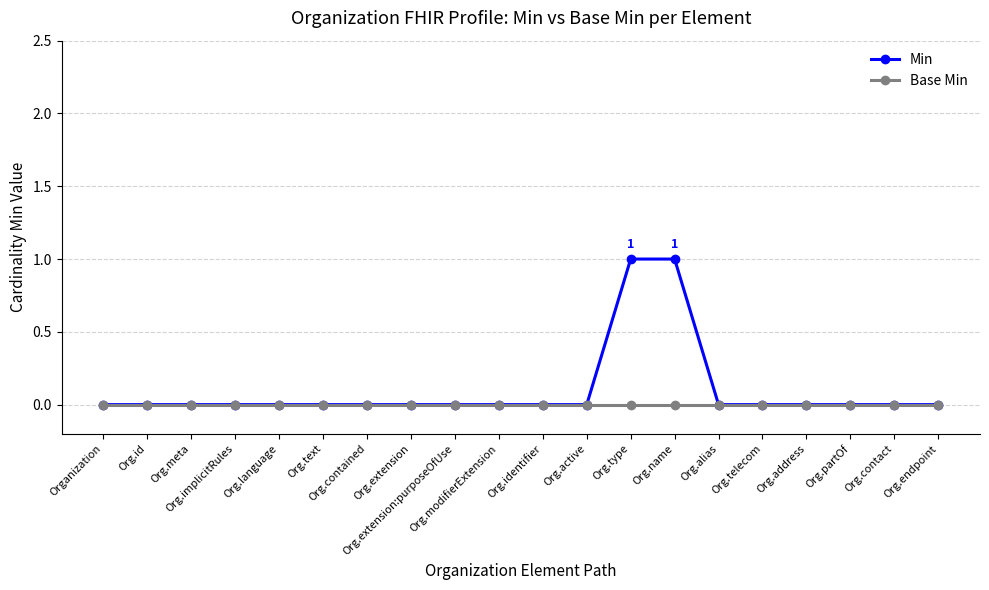

Reading left to right, what are all the values shown in this chart?

Min: 0	0	0	0	0	0	0	0	0	0	0	0	1	1	0	0	0	0	0	0
Base Min: 0	0	0	0	0	0	0	0	0	0	0	0	0	0	0	0	0	0	0	0